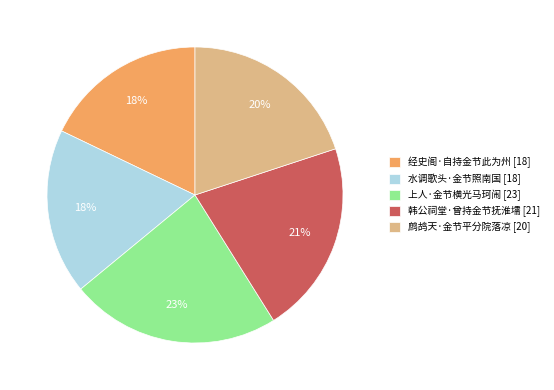

Is it true that 韩公祠堂·曾持金节抚淮壖 is 7% of the pie?

False